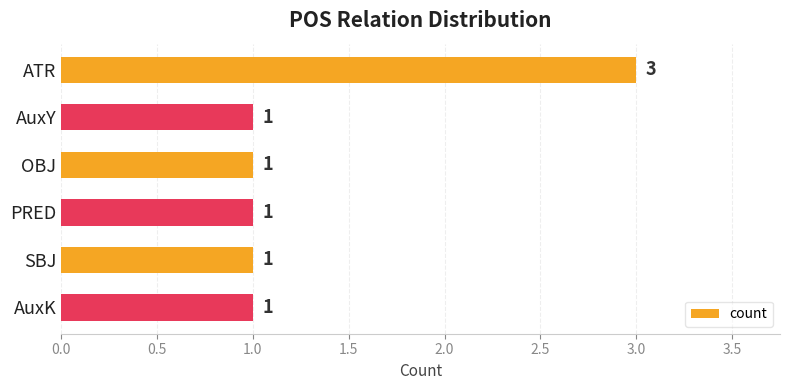

Reading top to bottom, list all the values displayed in this chart.

ATR=3	AuxY=1	OBJ=1	PRED=1	SBJ=1	AuxK=1